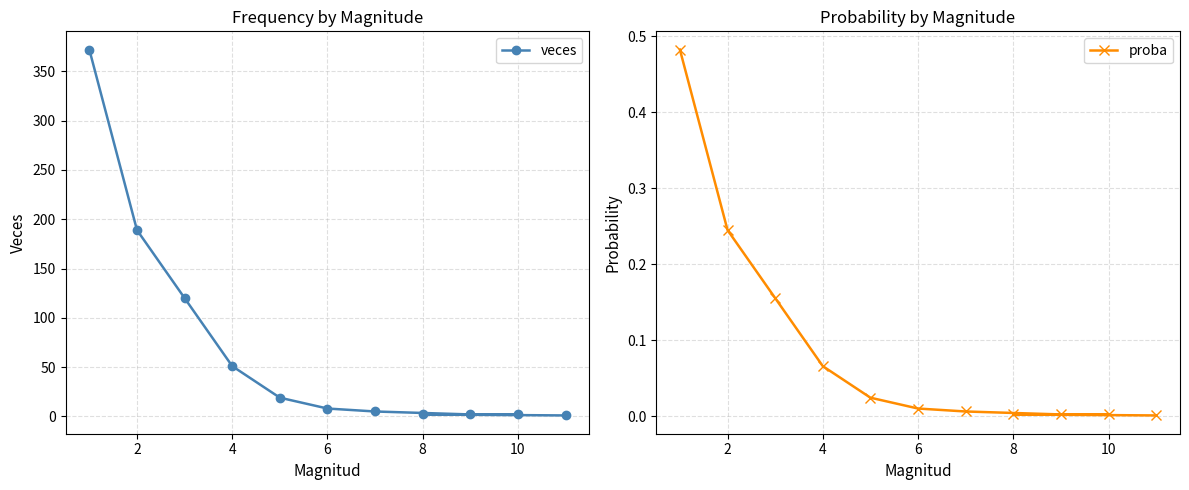

Which series changed the most between 2 and 10?

veces